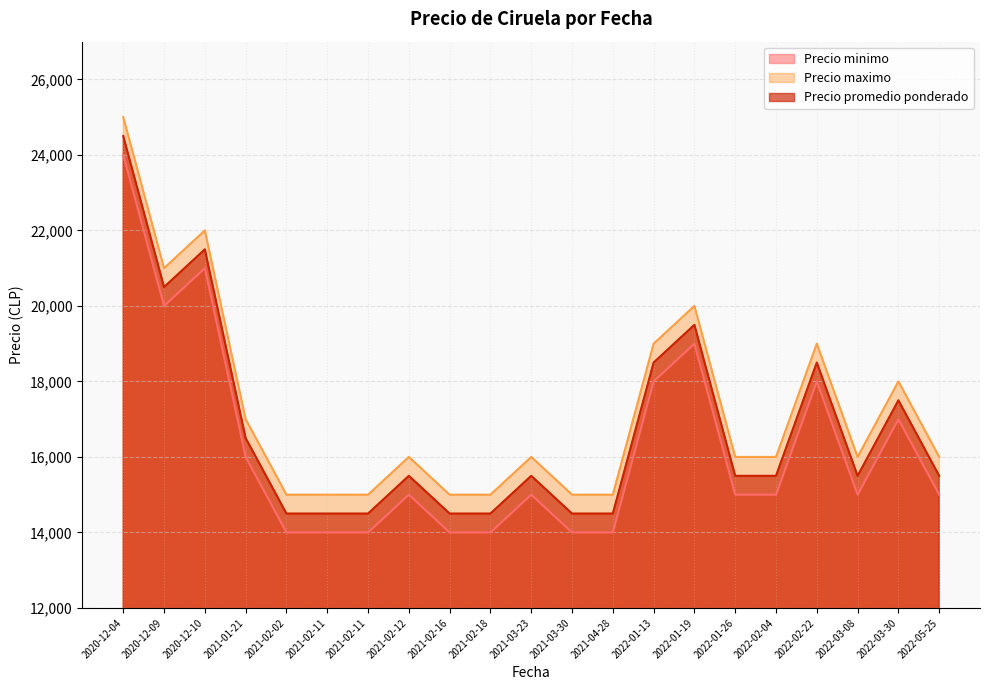

What is the difference between the second highest and second lowest values in the Precio maximo series?

7000